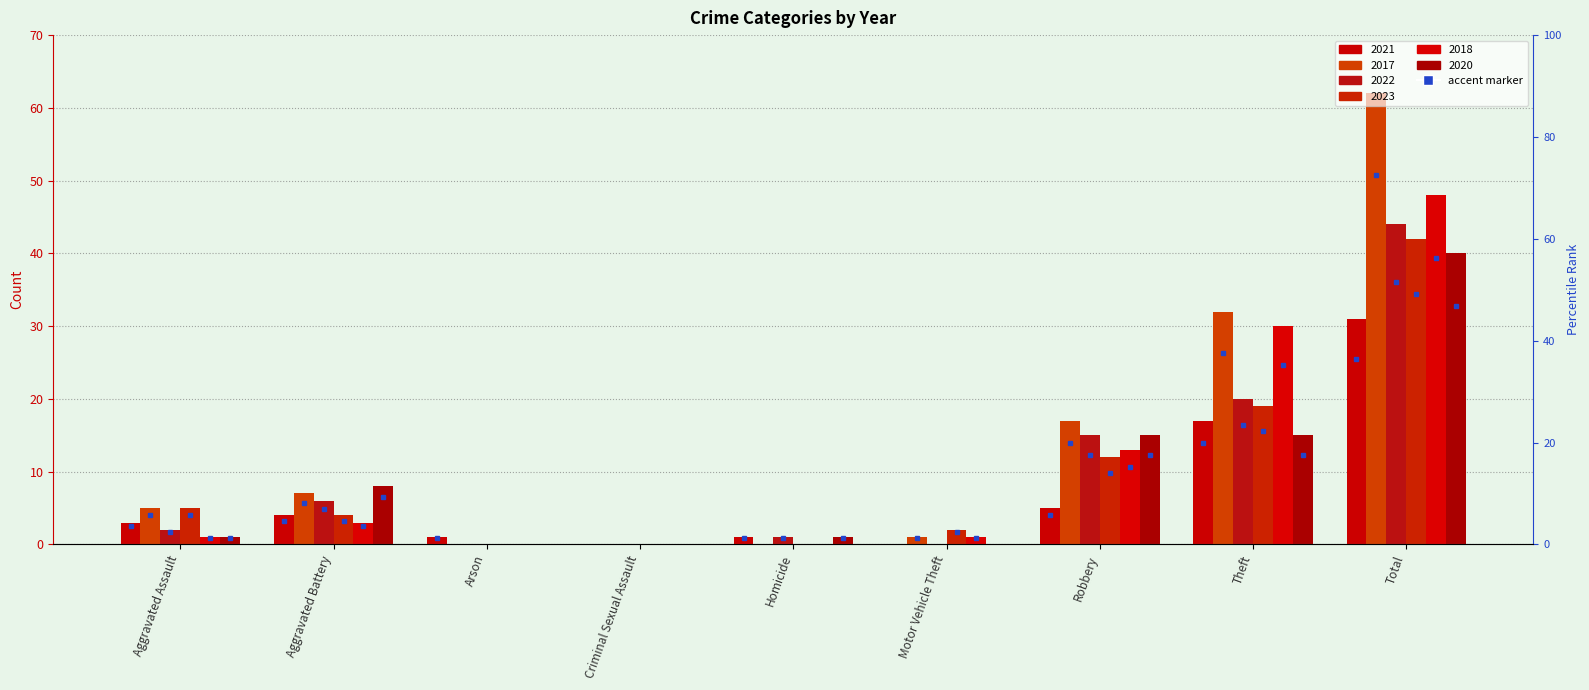

Reading right to left, what are all the values shown in this chart?

2021: 31	17	5	0	1	0	1	4	3
2017: 62	32	17	1	0	0	0	7	5
2022: 44	20	15	0	1	0	0	6	2
2023: 42	19	12	2	0	0	0	4	5
2018: 48	30	13	1	0	0	0	3	1
2020: 40	15	15	0	1	0	0	8	1